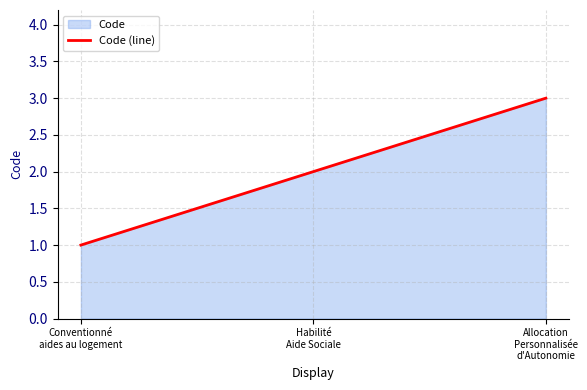

What is the label of the 1st point from the left?

Conventionné
aides au logement